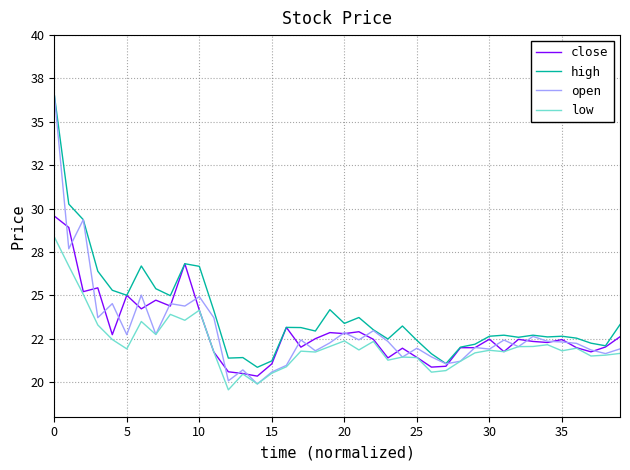

Which category has the lowest value across all series?

12